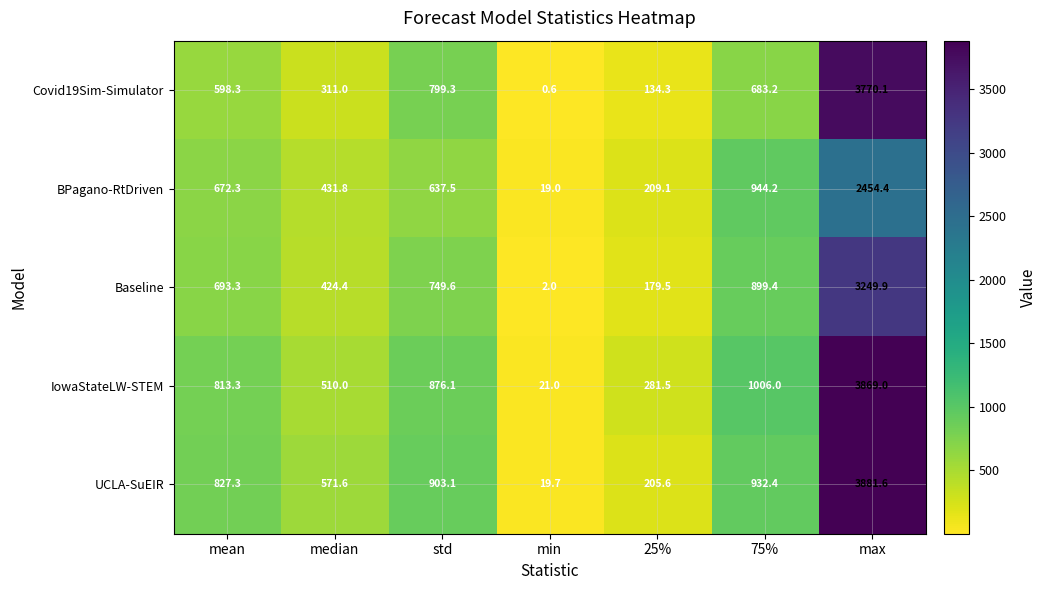

What is the minimum value shown in the chart?

0.6